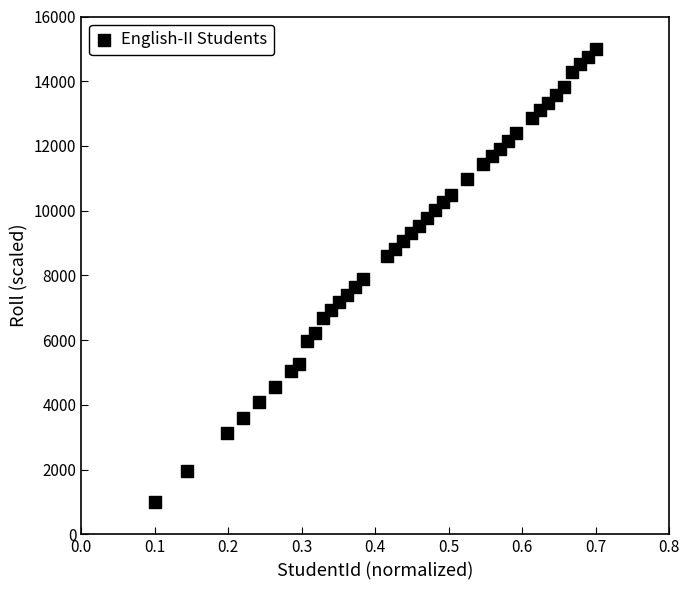

What is the range of Y values (max minus min)?

14000.0